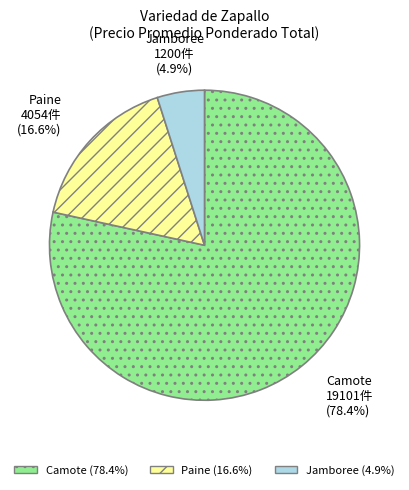

Which has a higher value, Jamboree or Paine?

Paine